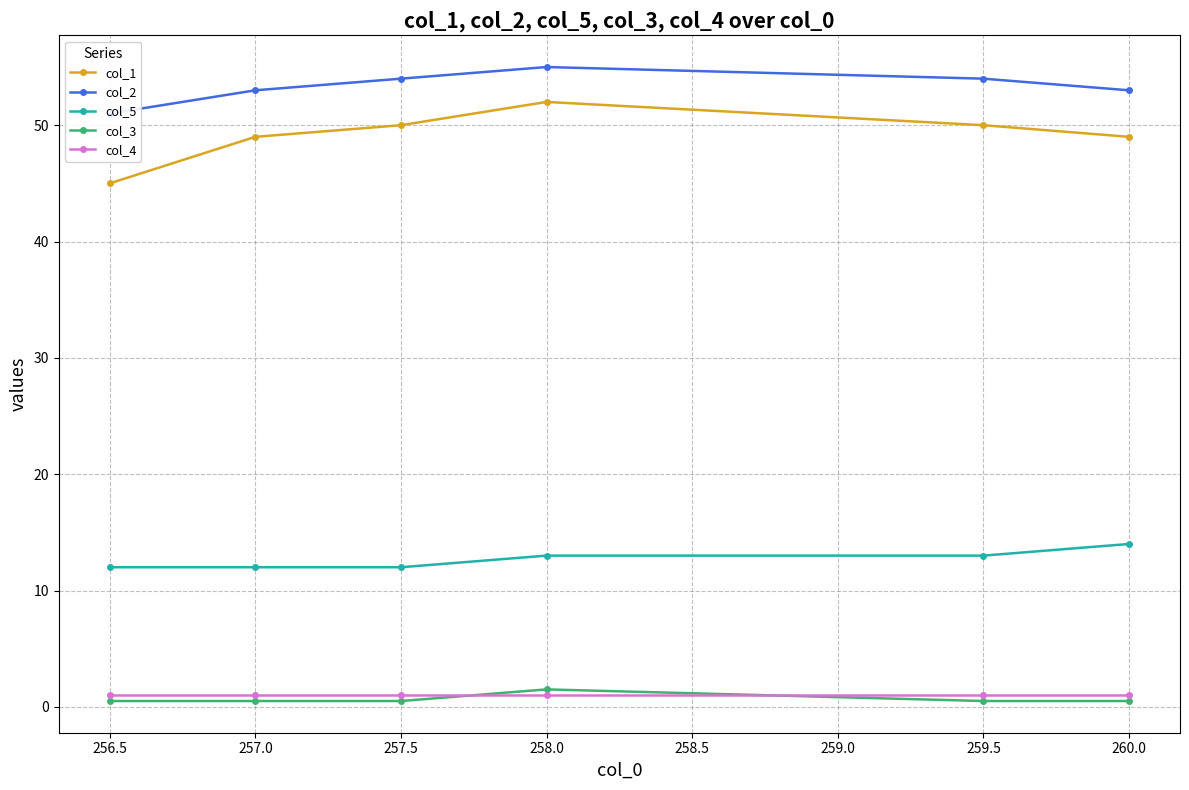

The col_1 series shows 19.4 at 256.5. True or false?

False